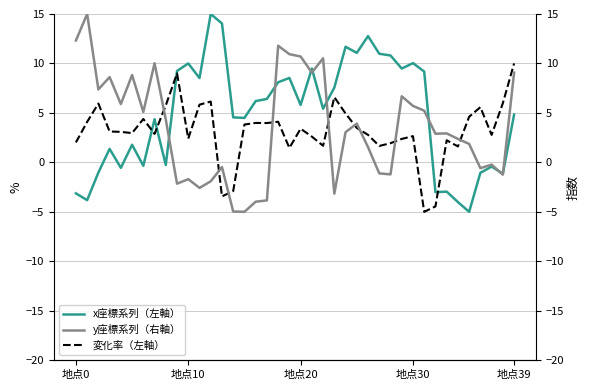

What is the difference between the maximum and second lowest values in the x座標系列（左軸） series?

19.0